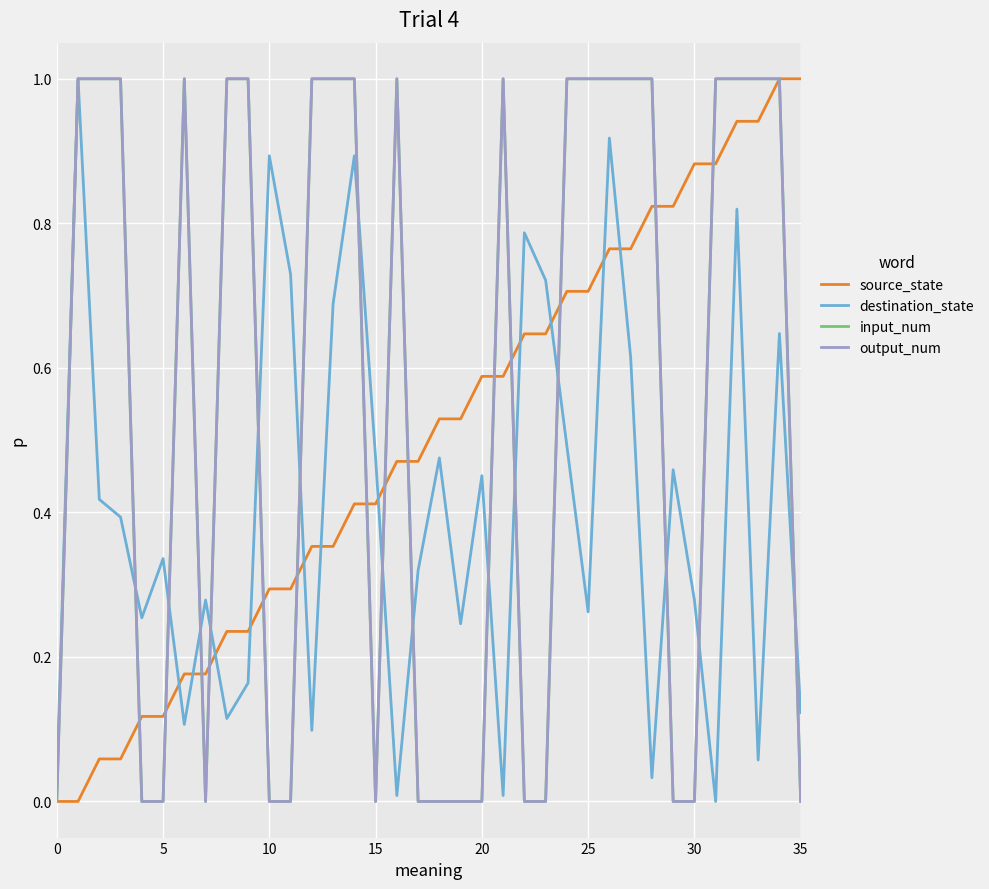

True or false: destination_state and input_num cross at least once.

True